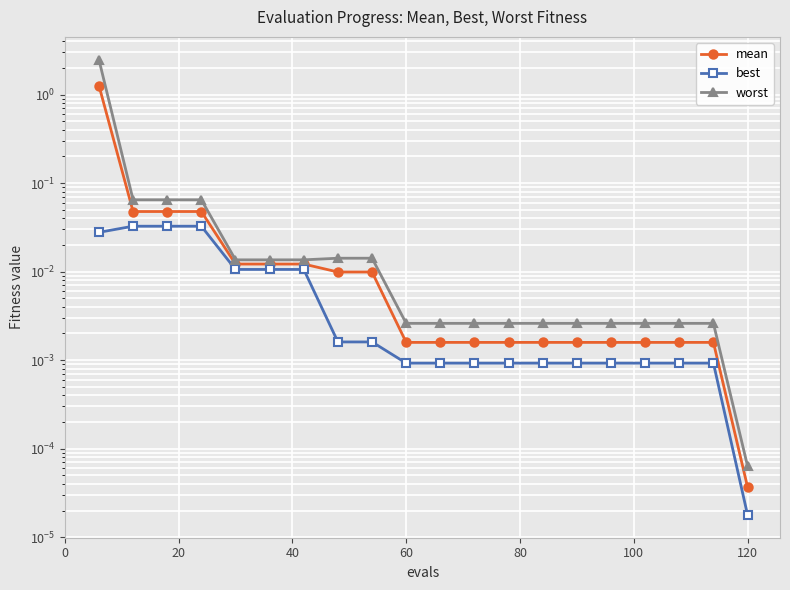

The worst series shows 0.0 at 10. True or false?

False